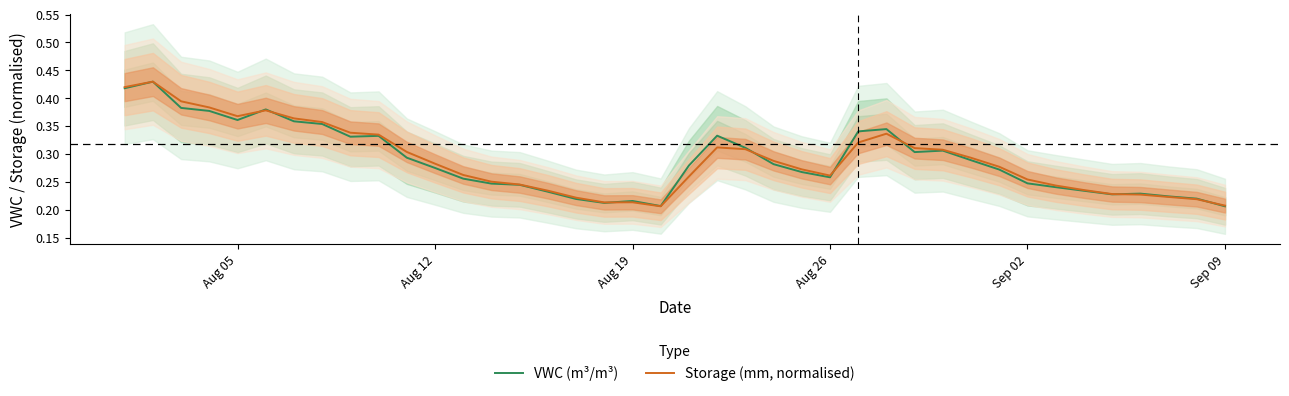

The value of VWC (m³/m³) at 26 is 0.6. True or false?

False